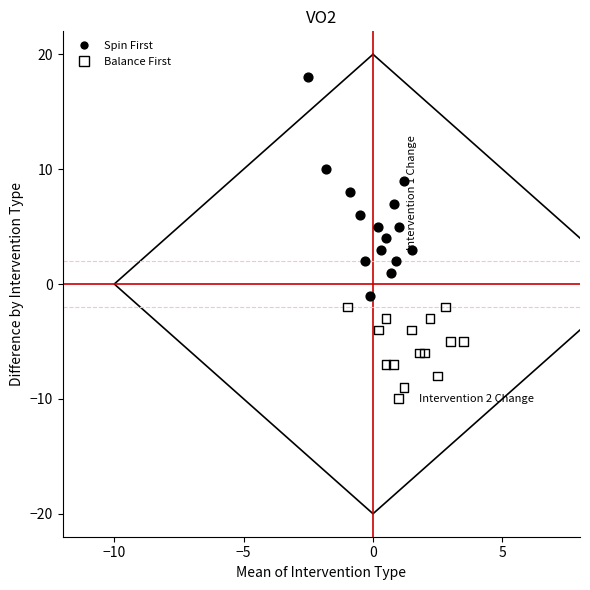

Which series reaches the minimum Y coordinate?

Balance First